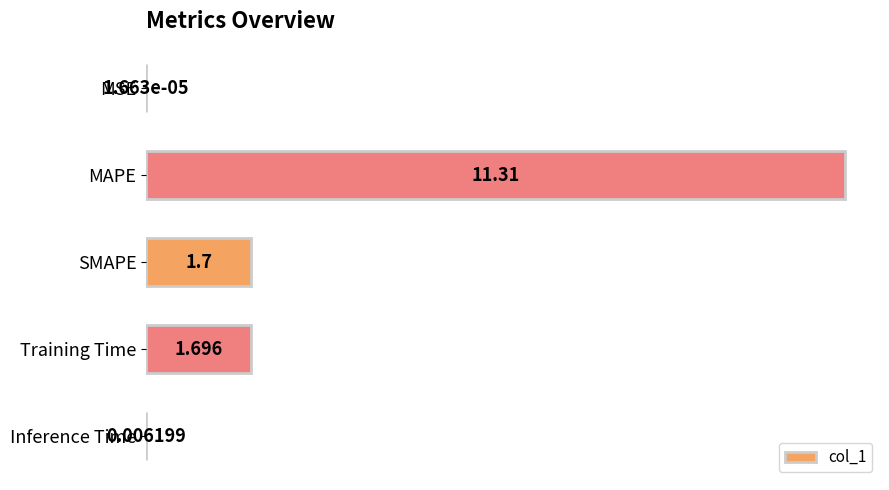

Which has a higher value, Training Time or SMAPE?

SMAPE